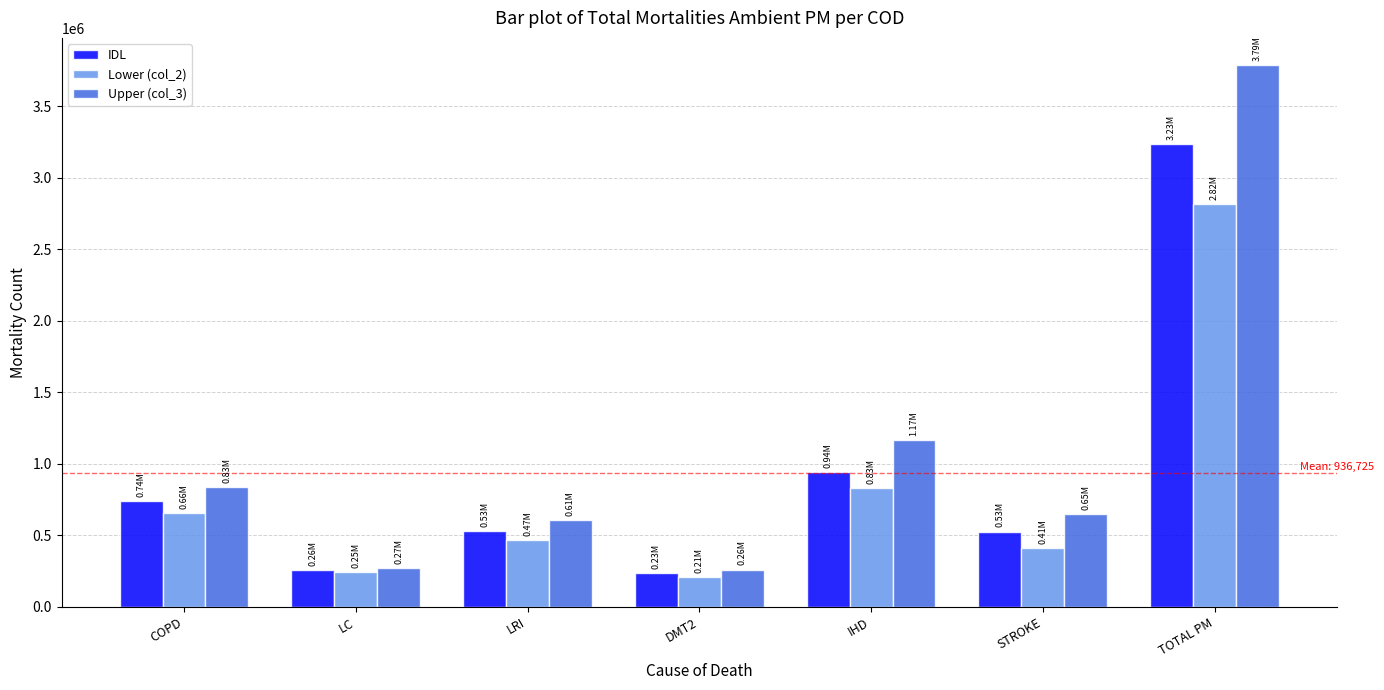

What is the sum of the Lower (col_2) values at STROKE and LC?

656303.3